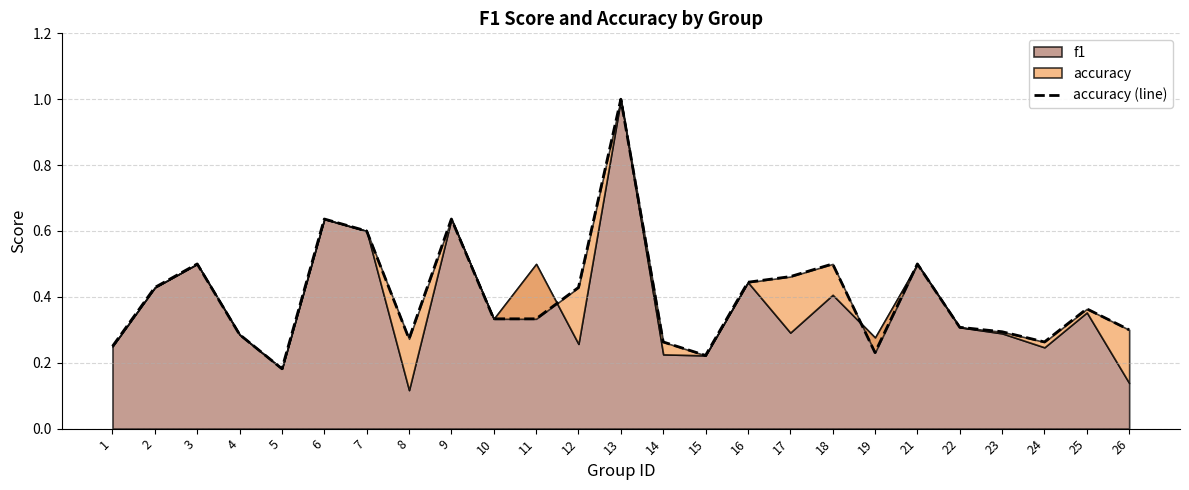

Is it true that the value at 11 is 0.4?

False